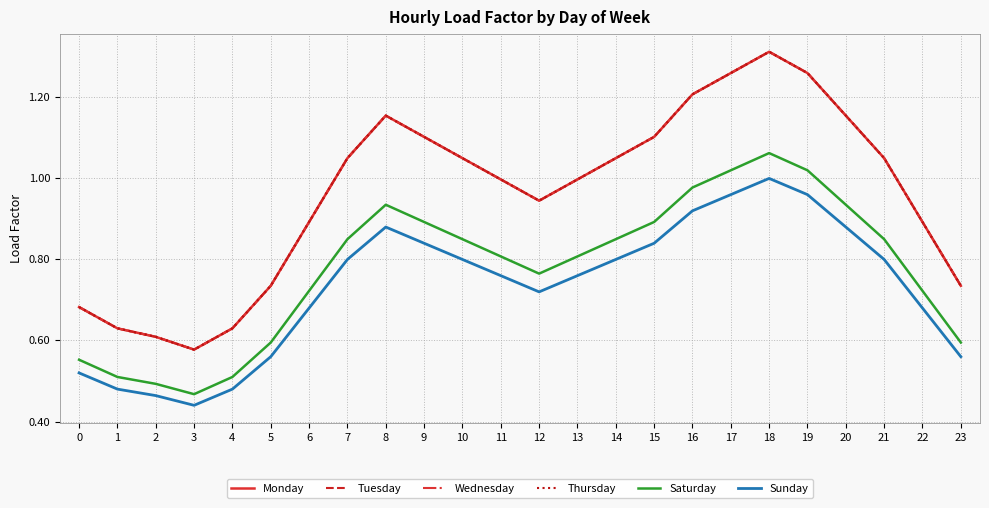

Which has a higher value, 14 or 0?

14